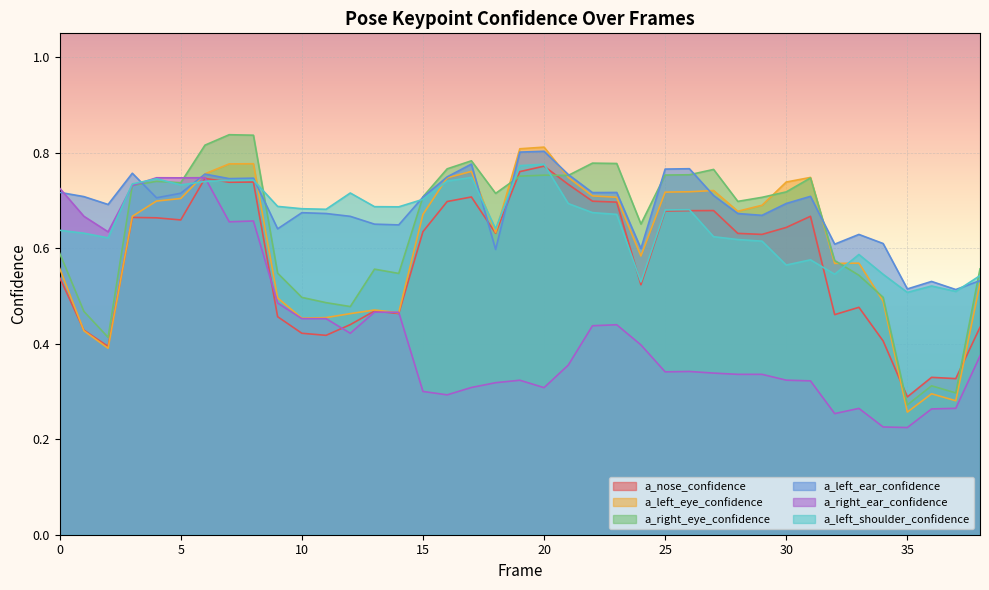

Which series has the largest range (max minus min)?

a_right_eye_confidence